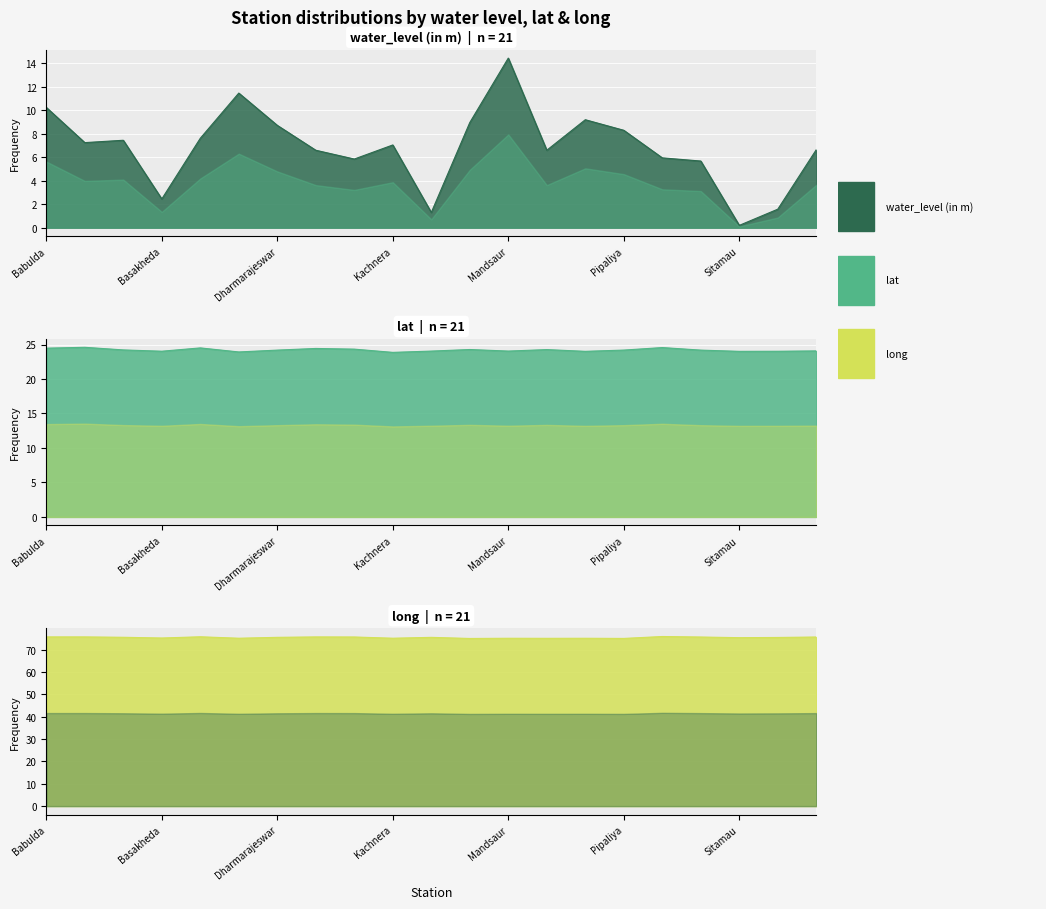

What is the difference between the highest and lowest values at Garoth1?

69.8